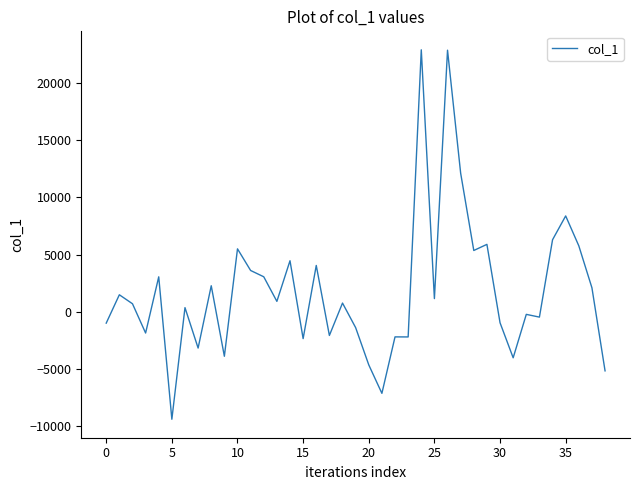

What is the minimum value shown in the chart?

-9380.3